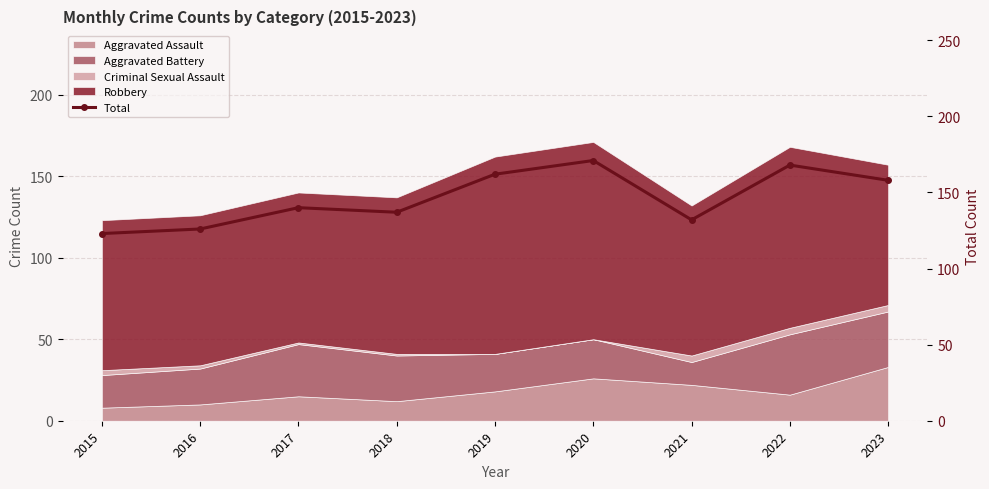

True or false: the data has more than 1 interior local peaks.

True